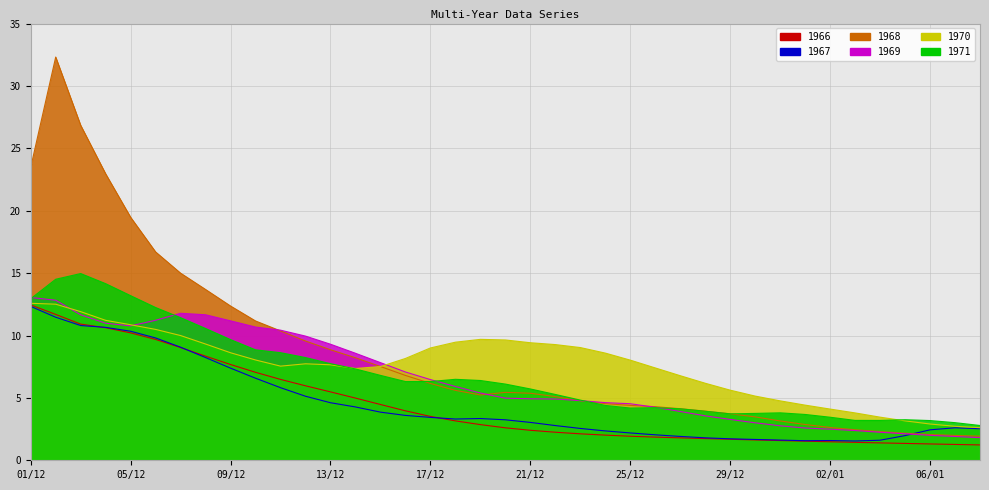

How many lines are shown in the chart?

6